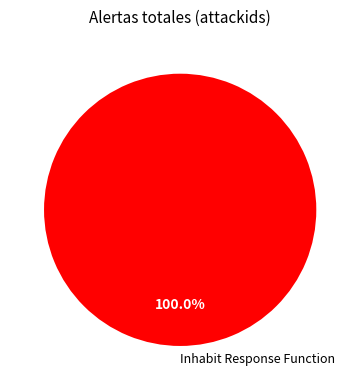

Which category accounts for the majority?

Inhabit Response Function